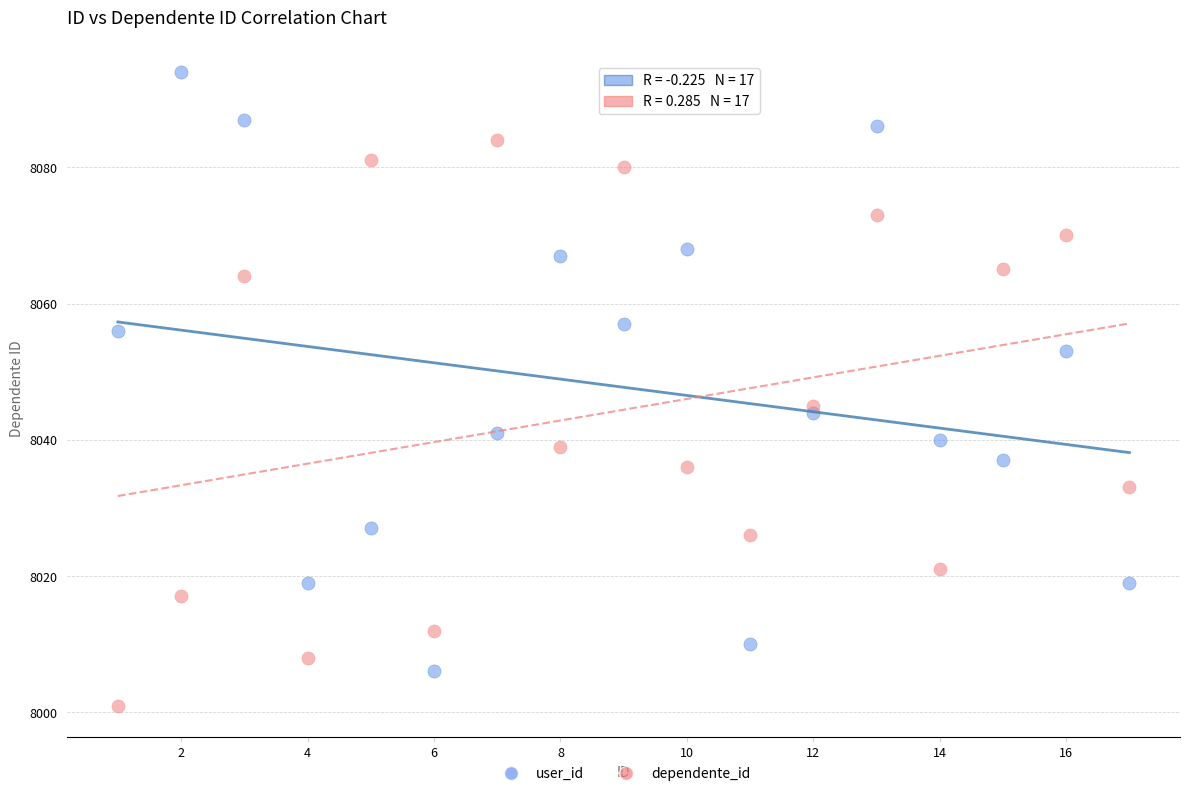

Which series contains the highest Y value?

user_id